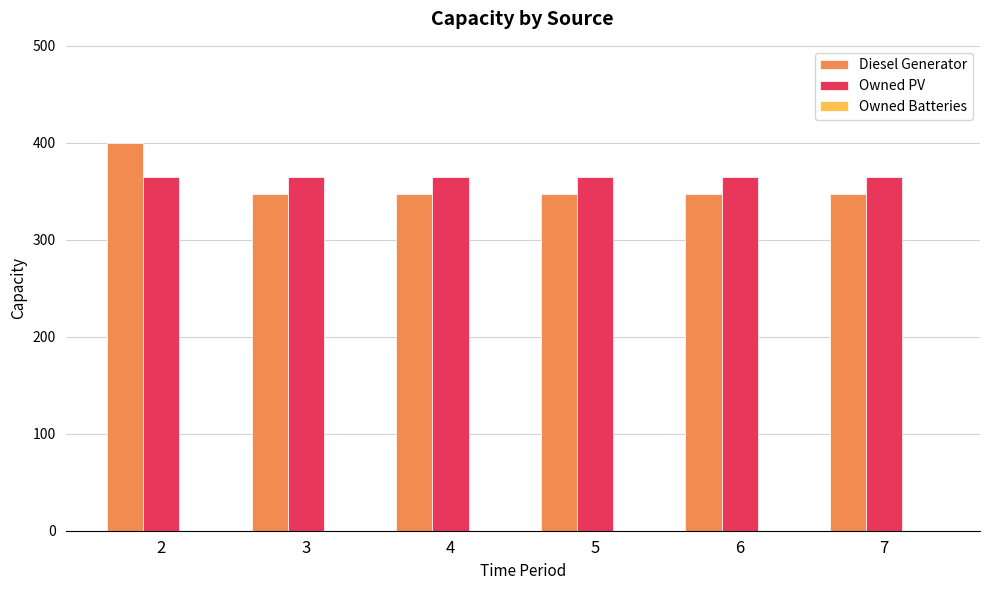

List the series in order of their peak value, highest first.

Diesel Generator, Owned PV